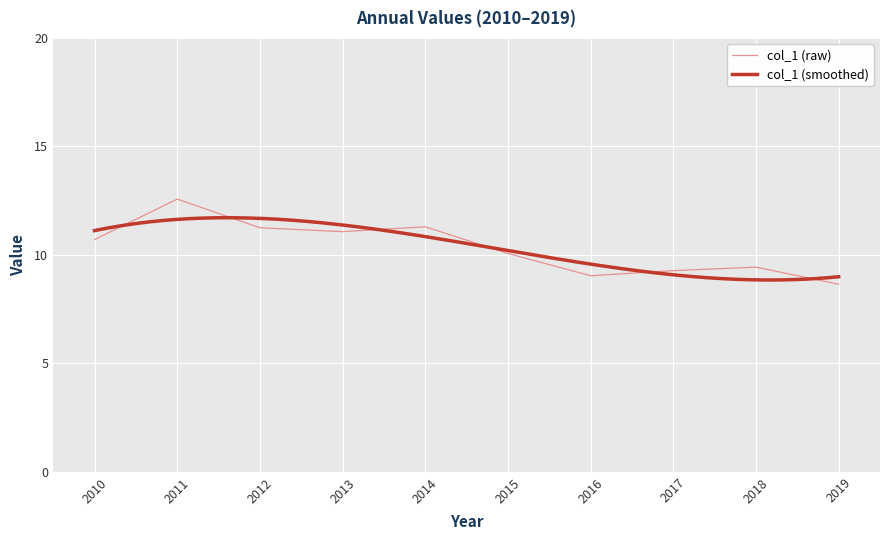

Reading left to right, extract all data points from this chart.

10.7	12.6	11.3	11.1	11.3	10.1	9.0	9.3	9.4	8.6